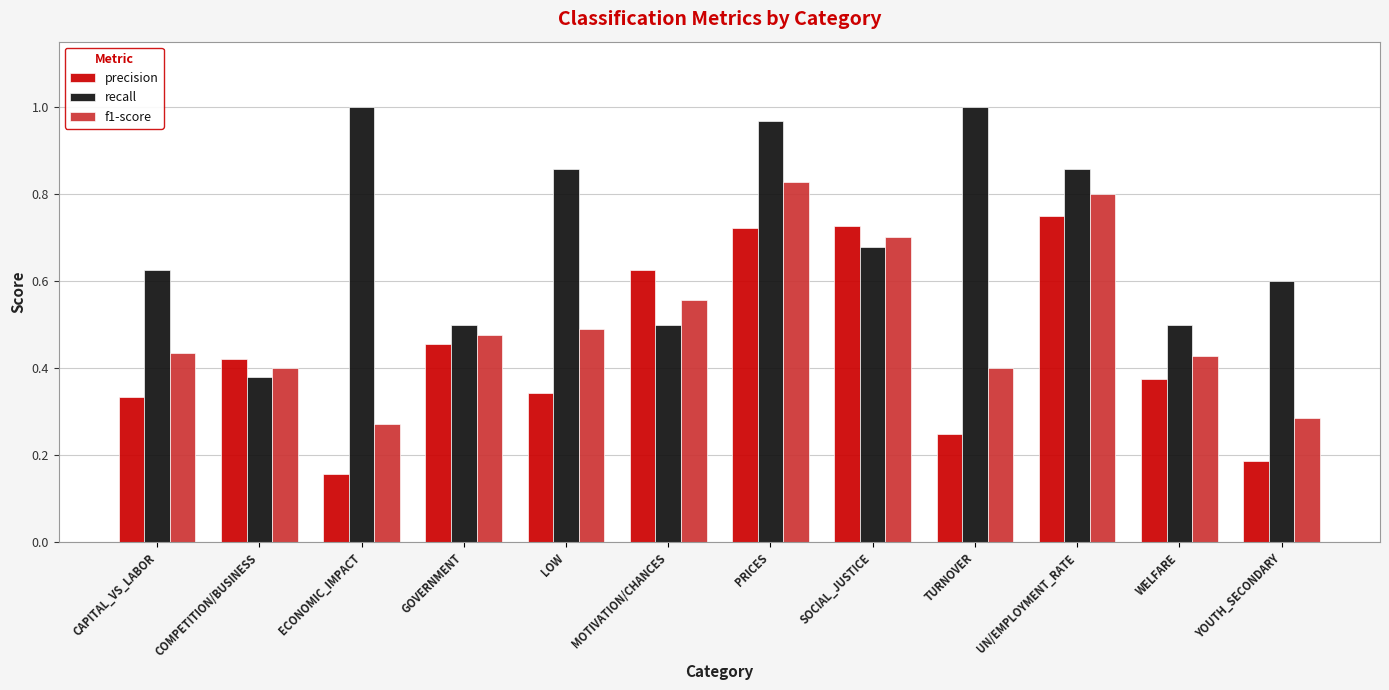

The value of precision at WELFARE is 0.4. True or false?

True